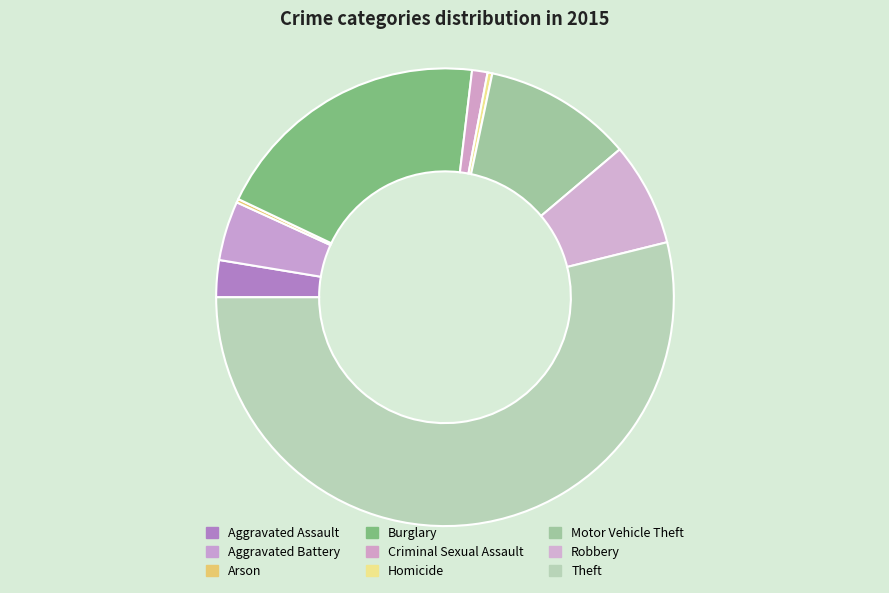

Is it true that Criminal Sexual Assault is 1% of the pie?

True